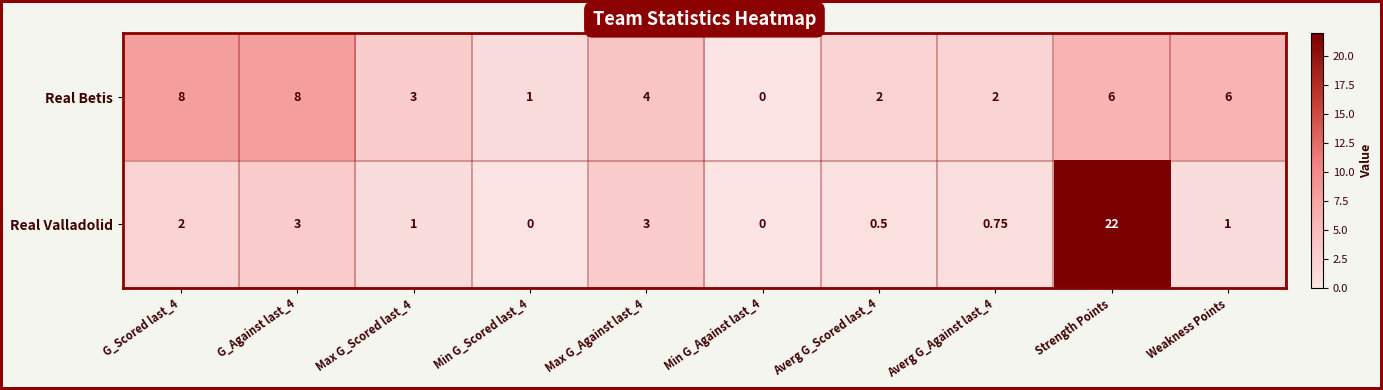

At which label does Real Valladolid reach its peak?

Strength Points